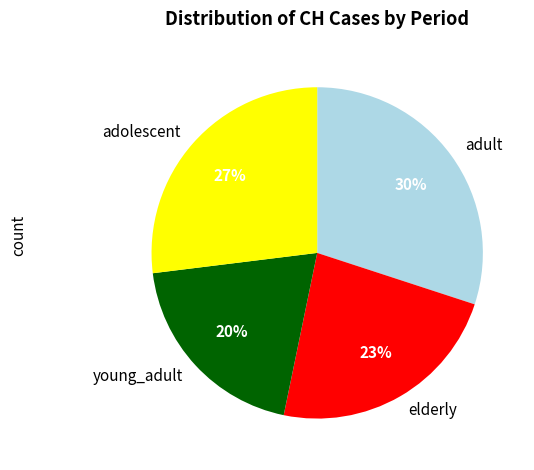

To the nearest percent, what portion does elderly represent?

23%